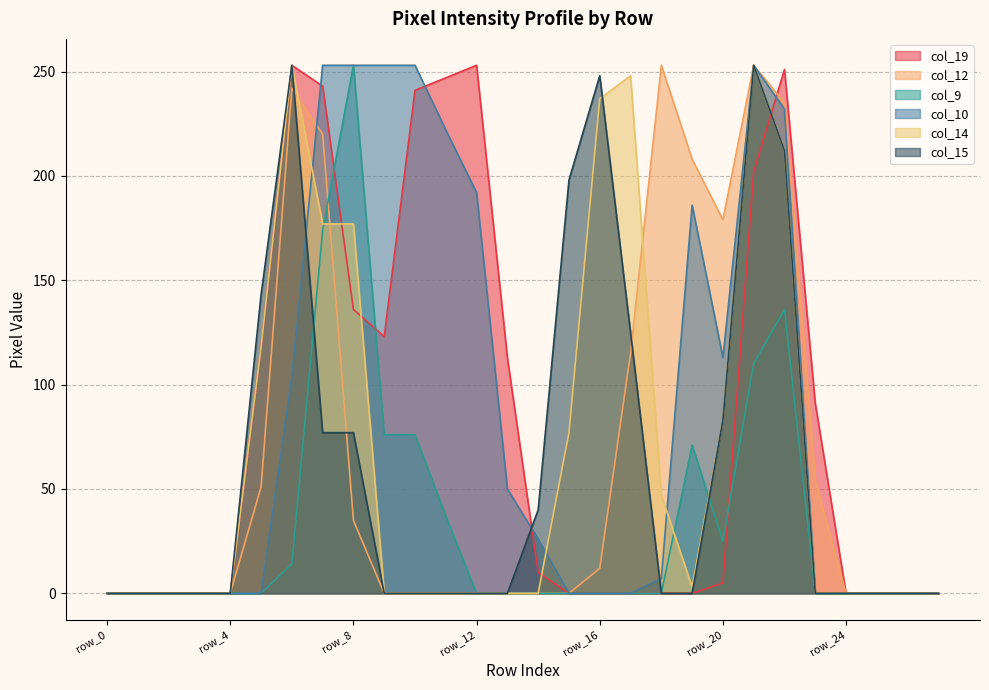

Reading left to right, list all the values displayed in this chart.

col_19: 0	0	0	0	0	118	253	243	136	123	241	247	253	113	10	0	0	0	0	0	5	202	251	91	0	0	0	0
col_12: 0	0	0	0	0	51	242	220	35	0	0	0	0	0	0	0	12	115	253	208	179	253	235	54	0	0	0	0
col_9: 0	0	0	0	0	0	14	174	253	76	76	37	0	0	0	0	0	0	0	71	25	110	136	0	0	0	0	0
col_10: 0	0	0	0	0	0	104	253	253	253	253	222	192	50	26	0	0	0	7	186	113	253	232	0	0	0	0	0
col_14: 0	0	0	0	0	118	253	177	177	0	0	0	0	0	0	77	237	248	47	3	83	253	212	0	0	0	0	0
col_15: 0	0	0	0	0	143	253	77	77	0	0	0	0	0	40	198	248	125	0	0	83	253	212	0	0	0	0	0